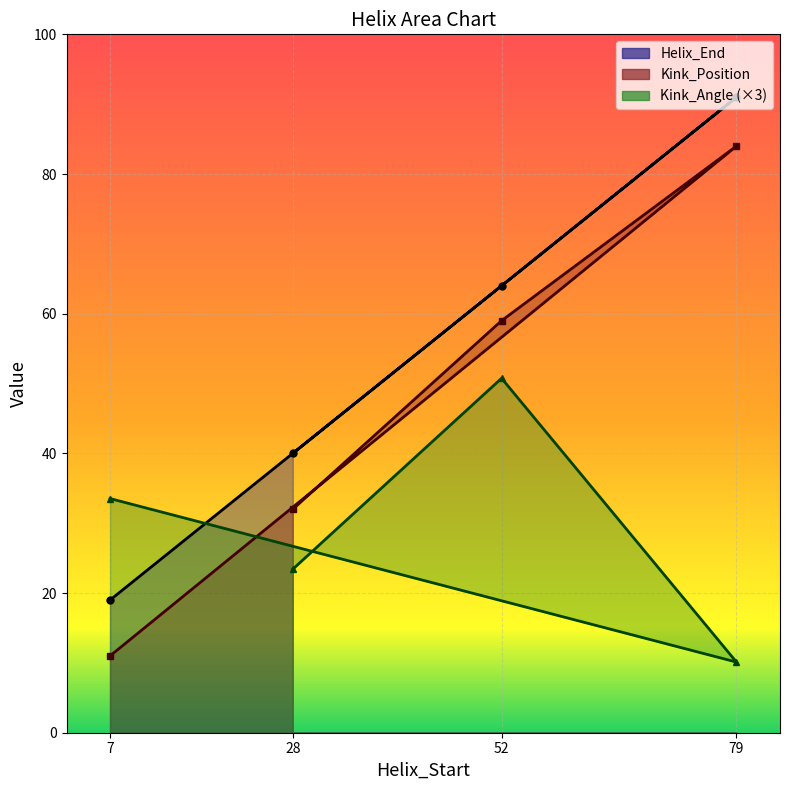

True or false: Helix_End and Kink_Position cross at least once.

False